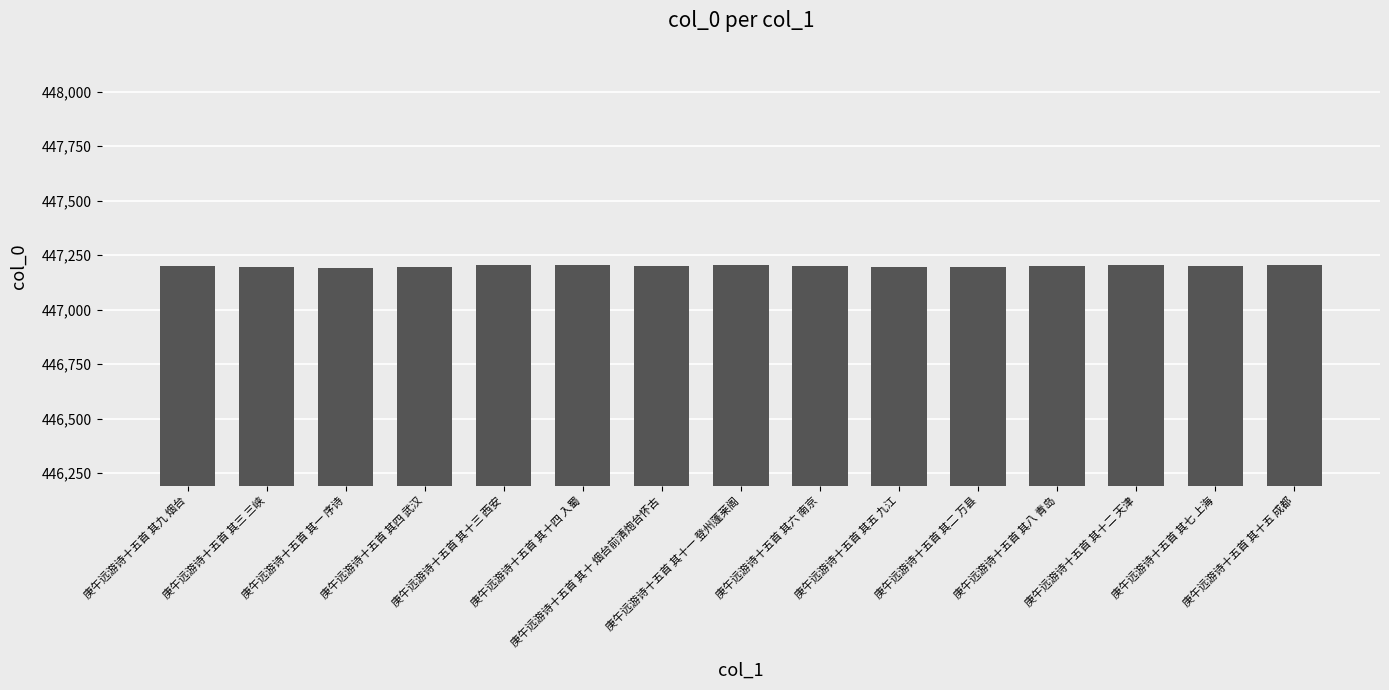

What is the value of the 15th bar from the left?

447207